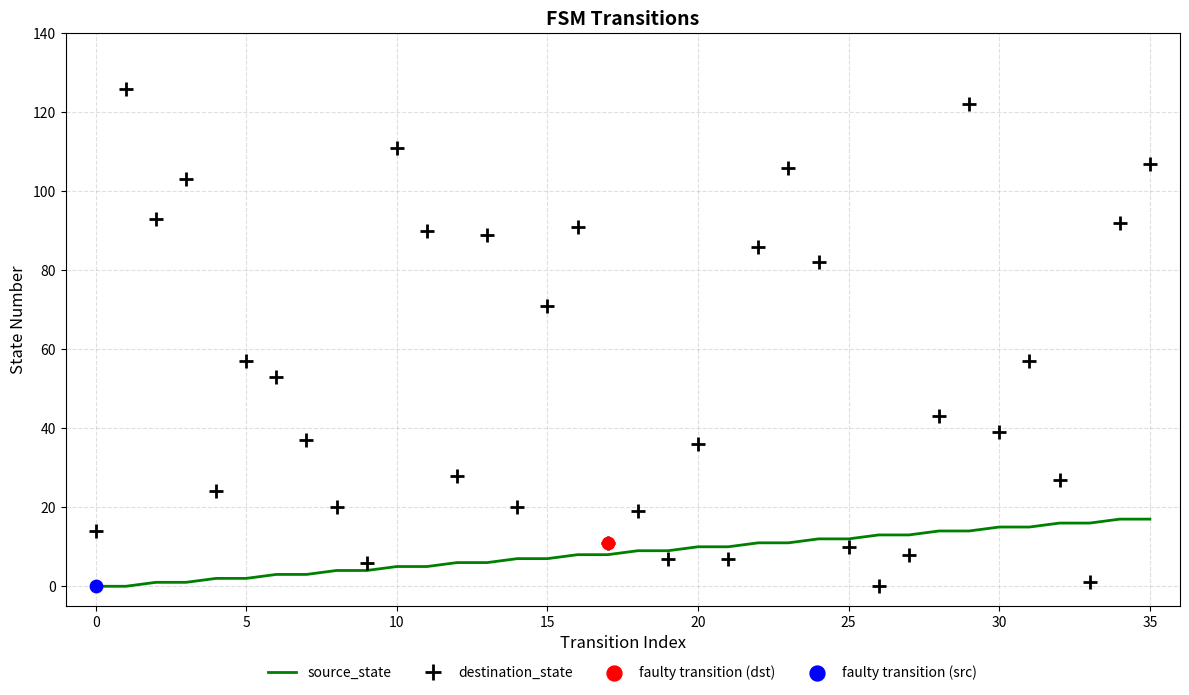

True or false: destination_state and source_state intersect in this chart.

True